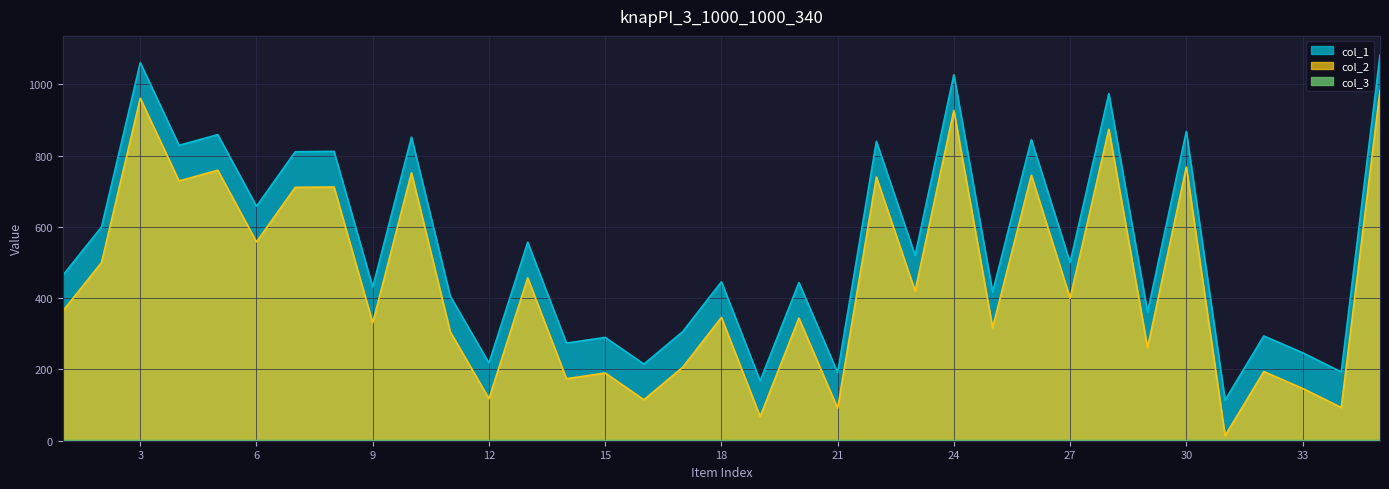

Reading right to left, extract all data points from this chart.

col_1: 1082	193	247	294	114	868	361	974	500	845	417	1027	520	840	191	444	168	446	306	215	290	274	557	218	406	852	431	812	811	658	859	829	1061	600	464
col_2: 982	93	147	194	14	768	261	874	400	745	317	927	420	740	91	344	68	346	206	115	190	174	457	118	306	752	331	712	711	558	759	729	961	500	364